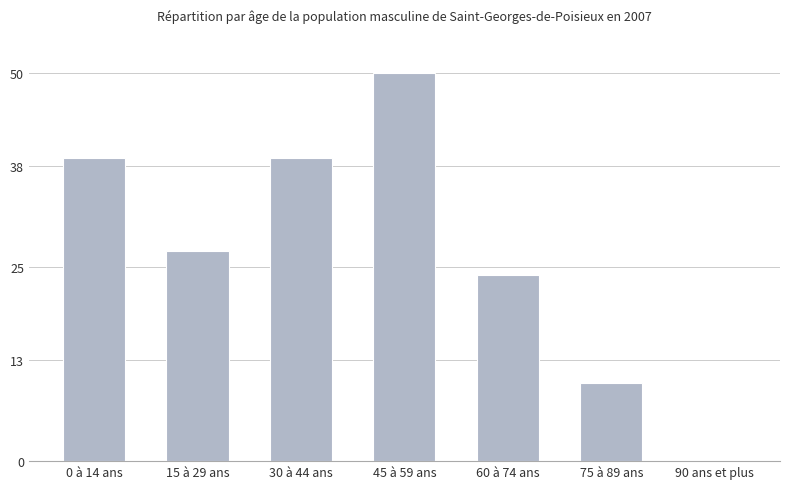

True or false: the data shows -26 at 90 ans et plus.

False